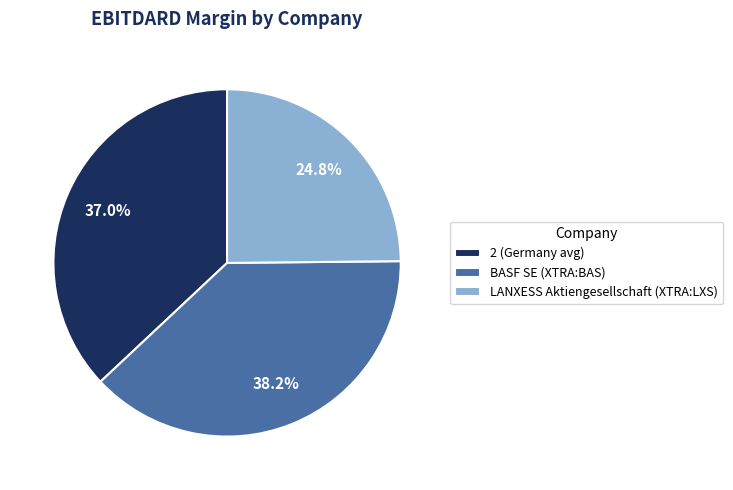

Combined, do 2 (Germany avg) and LANXESS Aktiengesellschaft (XTRA:LXS) account for over 50%?

Yes